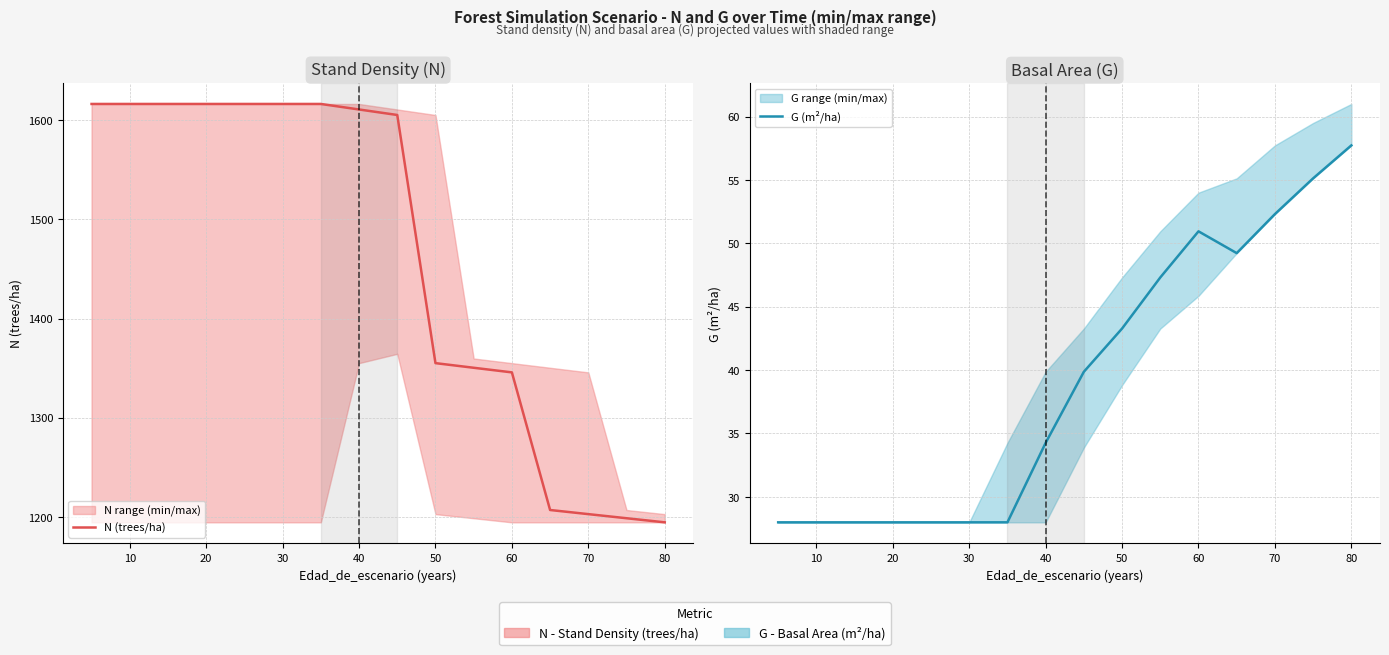

The G (m²/ha) series shows 14.5 at 14. True or false?

False